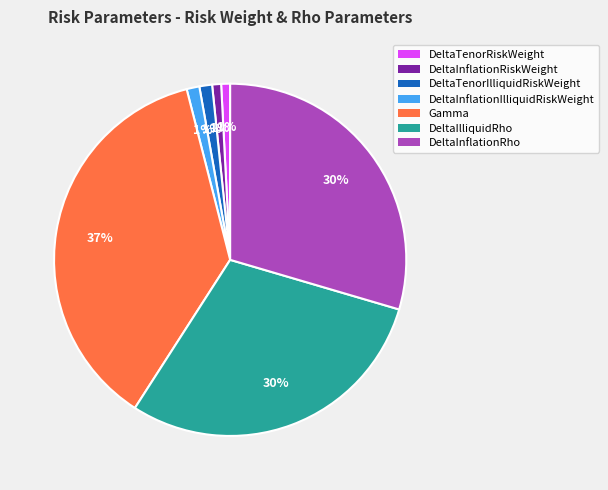

To the nearest percent, what is the average slice percentage?

14%